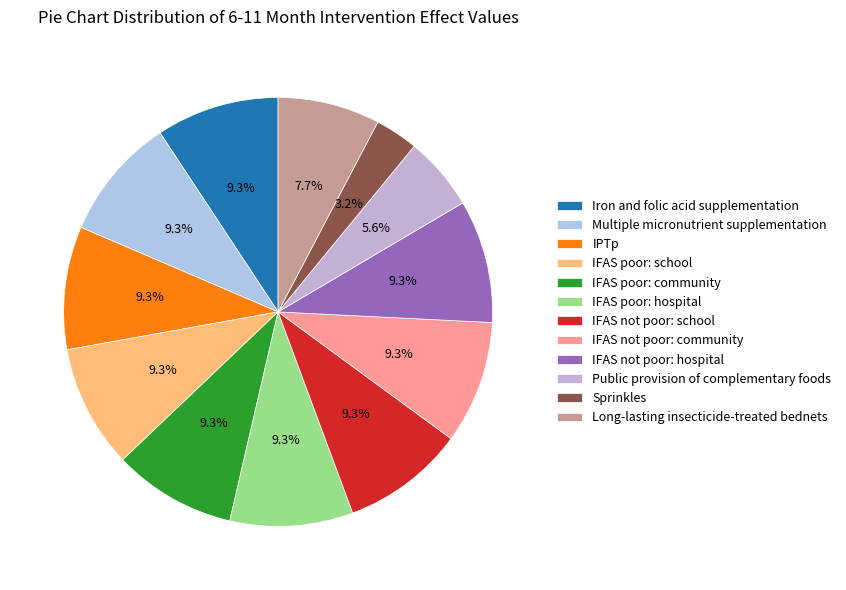

How many segments does this pie chart have?

12